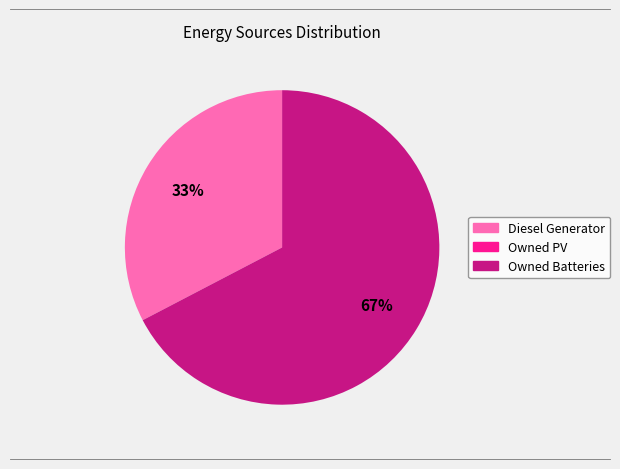

To the nearest percent, what is the average slice percentage?

50%